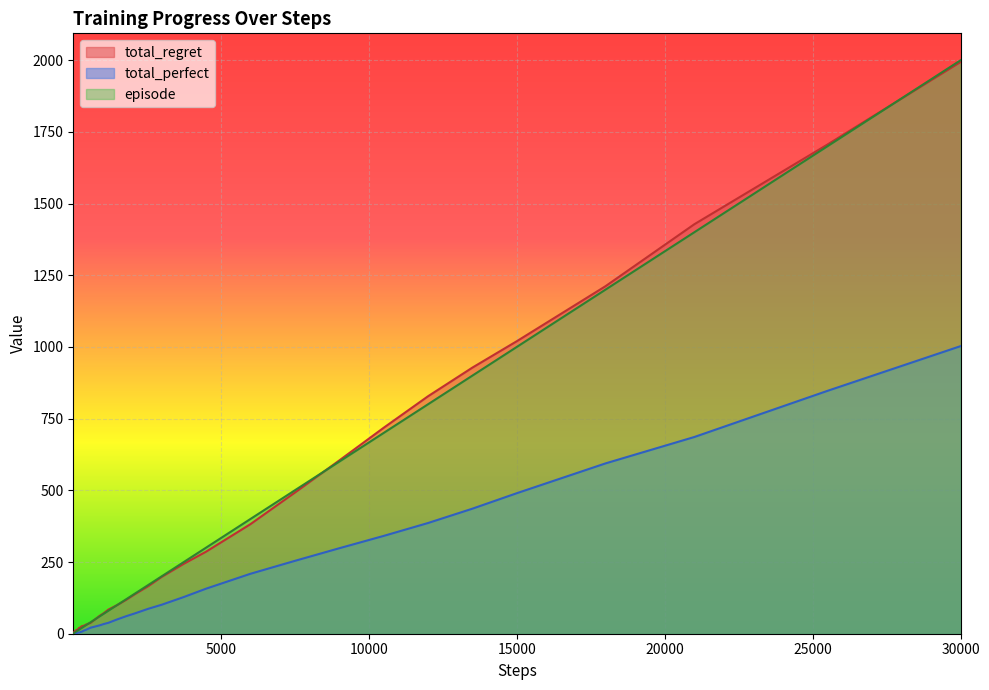

Reading right to left, extract all data points from this chart.

total_regret: 1994	1706	1428	1212	1020	928	828	718	604	492	382	286	244	198	166	138	118	100	92	84	72	62	50	38	32	28	26	22	20	16	14	12	12	12	10	8	8	6	4	2
total_perfect: 1003	847	686	594	490	436	386	341	298	254	209	157	128	101	87	71	61	50	44	38	34	29	25	21	14	11	7	6	4	4	3	3	2	1	1	1	0	0	0	0
episode: 2000	1700	1400	1200	1000	900	800	700	600	500	400	300	250	200	170	140	120	100	90	80	70	60	50	40	30	25	20	17	14	12	10	9	8	7	6	5	4	3	2	1